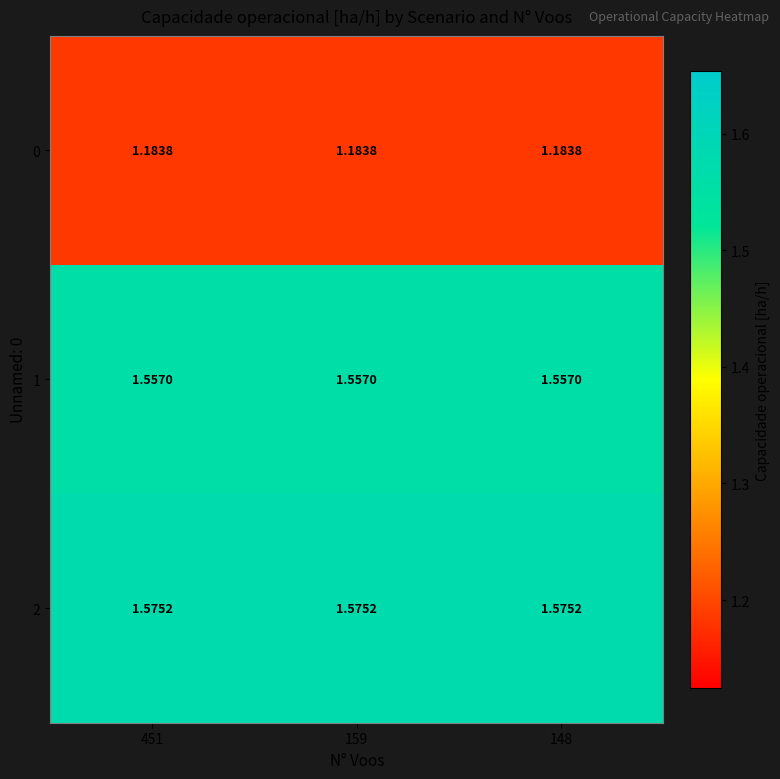

Is the value of 2 at 148 greater than the value of 1 at 148?

Yes